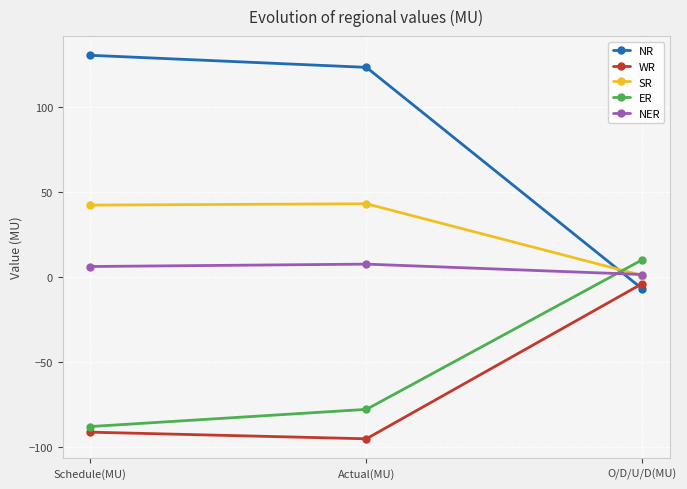

Between Actual(MU) and O/D/U/D(MU), which series saw the biggest shift?

NR